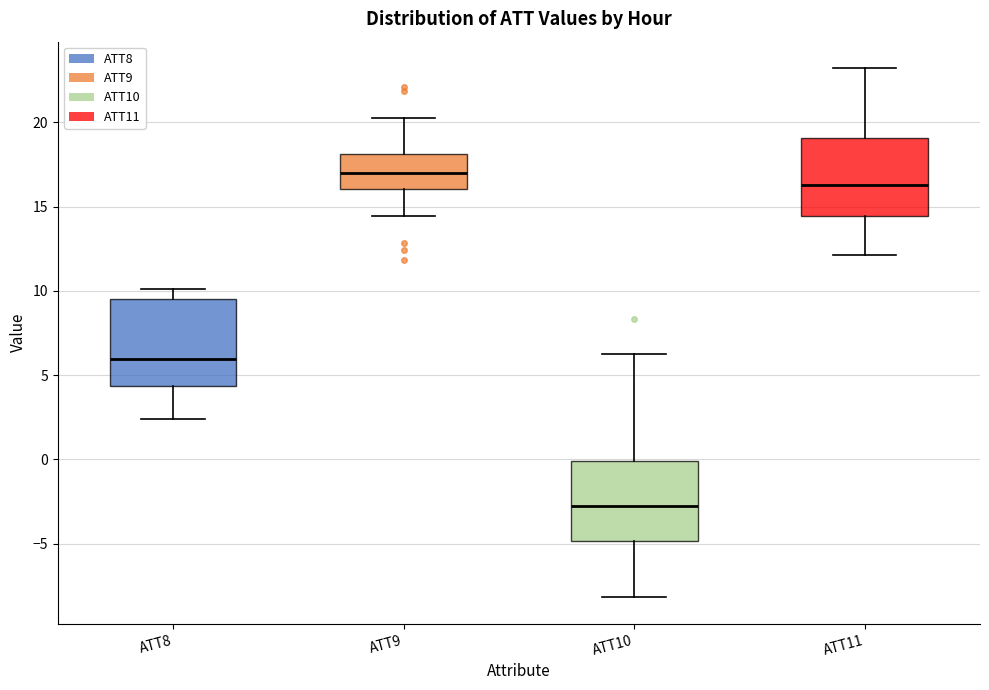

Reading left to right, transcribe this box plot: for each box, give where its median line is, the range the box spans, and where its two whiskers end, as read against the y-axis. The values are not printed on the chart, so give them approximately, as read against the axis.

ATT8: median 6.0, box 4.5 to 9.5, whiskers 2.5 to 10.0
ATT9: median 17.0, box 16.0 to 18.0, whiskers 14.5 to 20.5
ATT10: median -3.0, box -5.0 to 0.0, whiskers -8.0 to 6.0
ATT11: median 16.5, box 14.5 to 19.0, whiskers 12.0 to 23.0